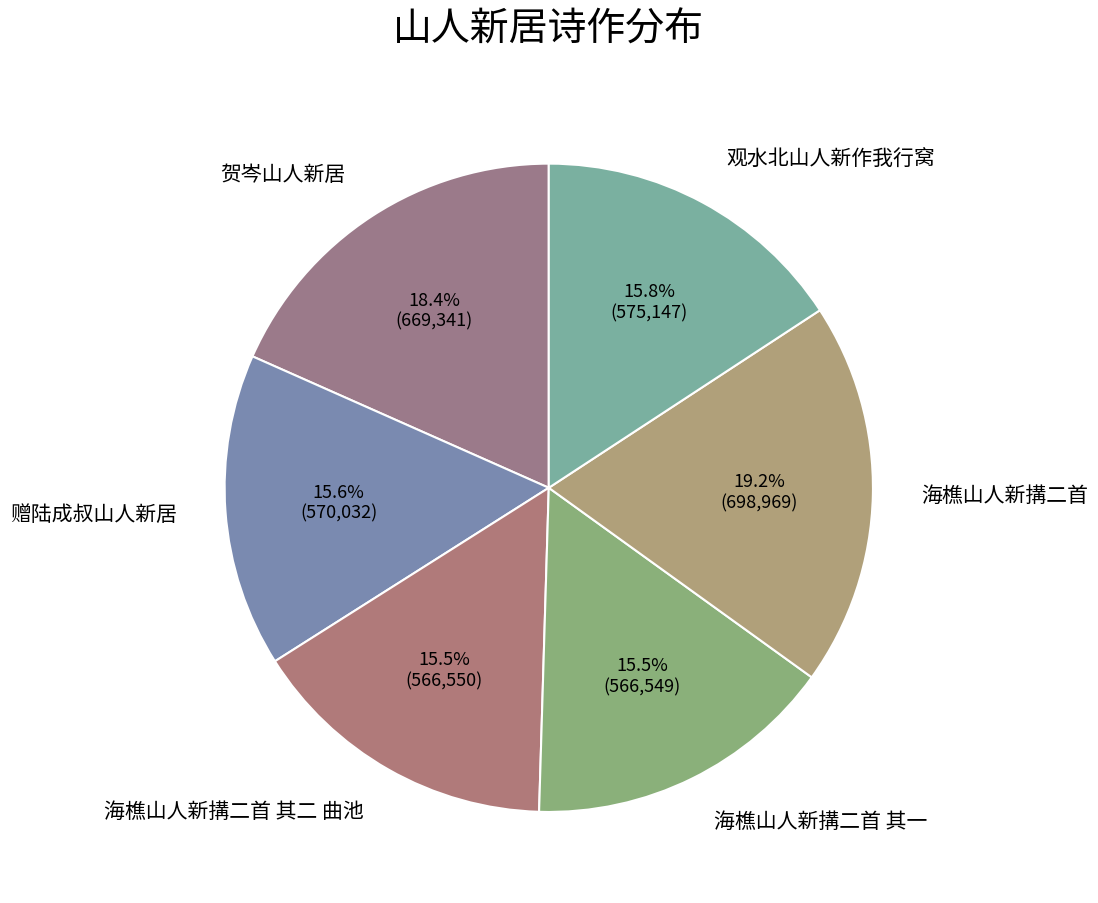

How much of the chart is everything except 海樵山人新搆二首?

80.8%